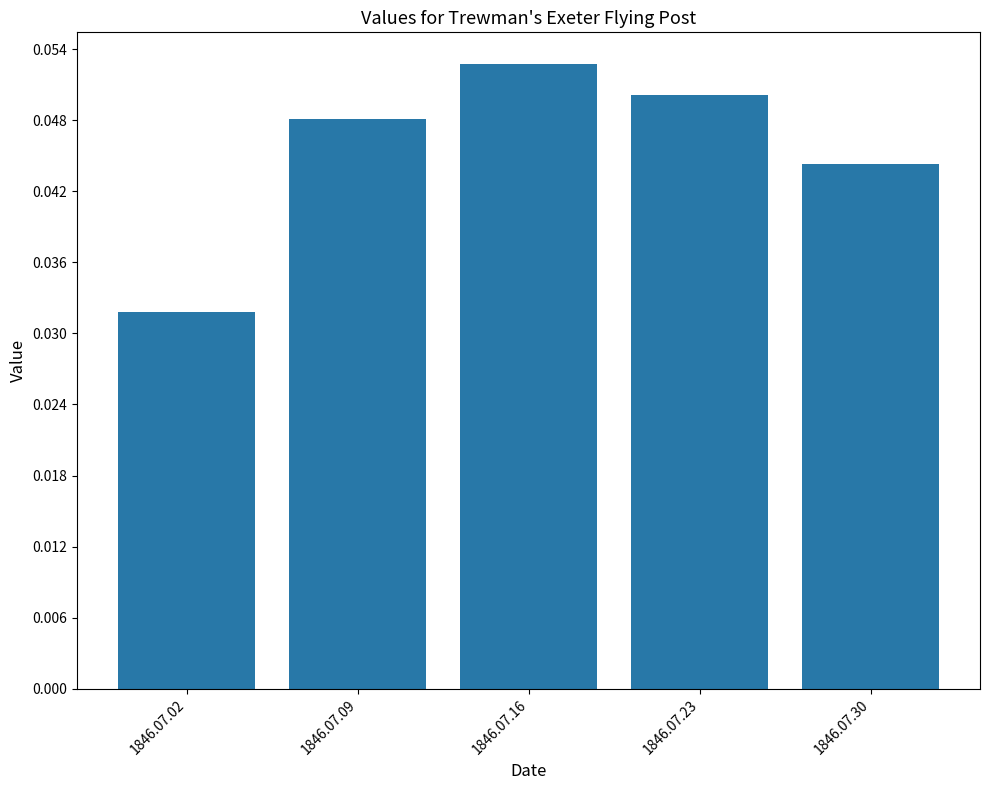

Is it true that the value at 1846.07.02 is 0.1?

False